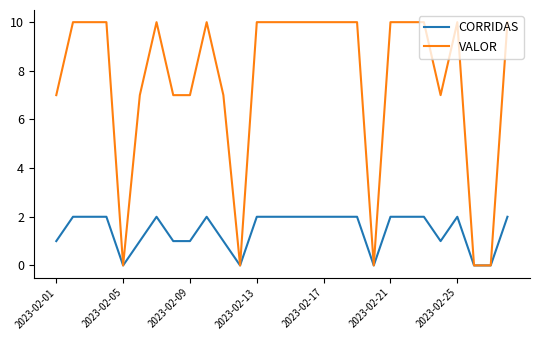

Is this an area chart (filled region under the line)?

No